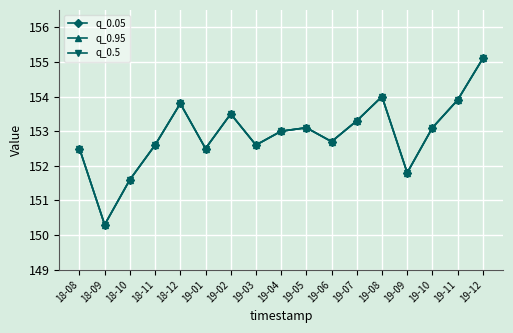

What is the label of the 5th point from the left?

18-12